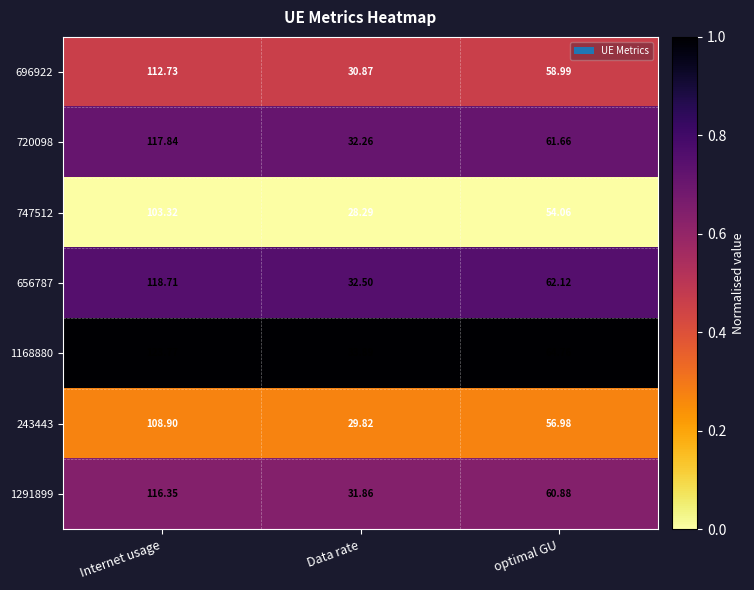

At which label is 656787 closest to 75?

optimal GU